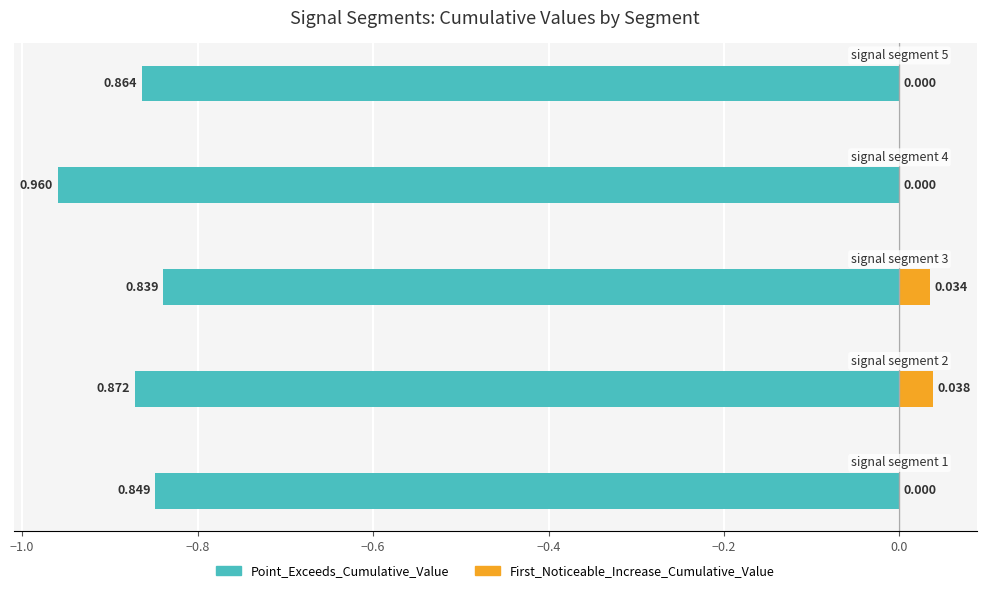

Which series has the widest spread of values?

Point_Exceeds_Cumulative_Value